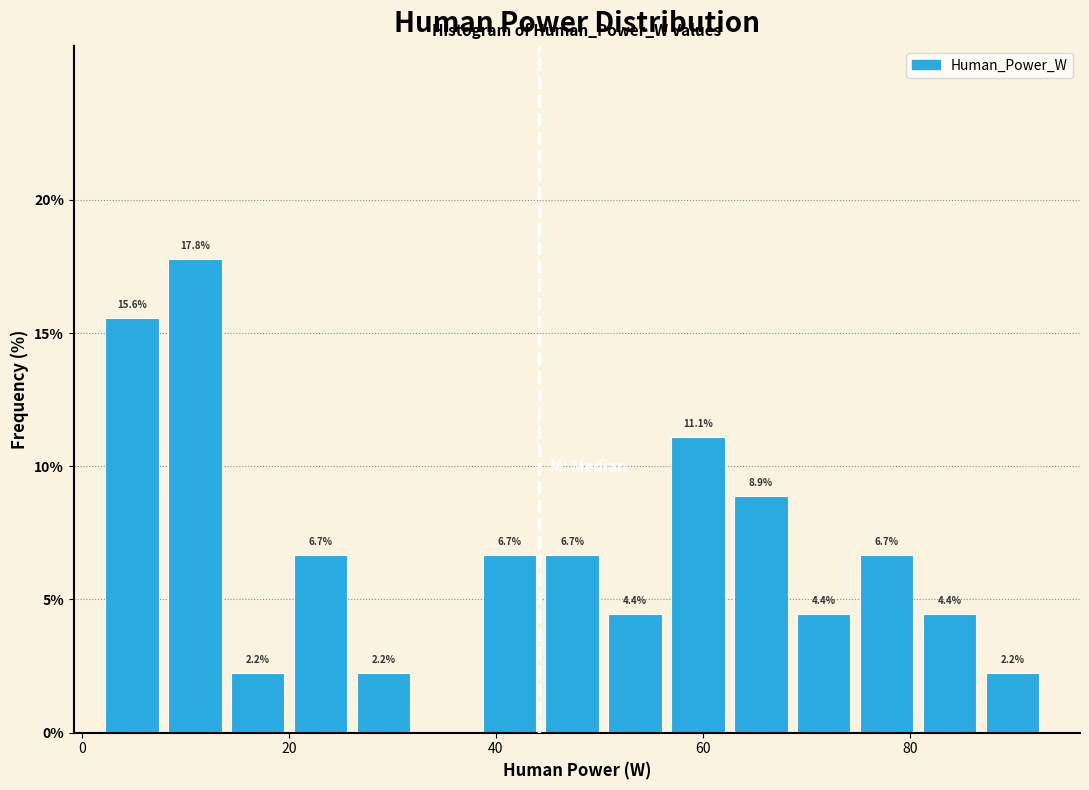

Around what value on the x-axis is the tallest bar? Give the approximate position of its centre, as read against the axis.

10